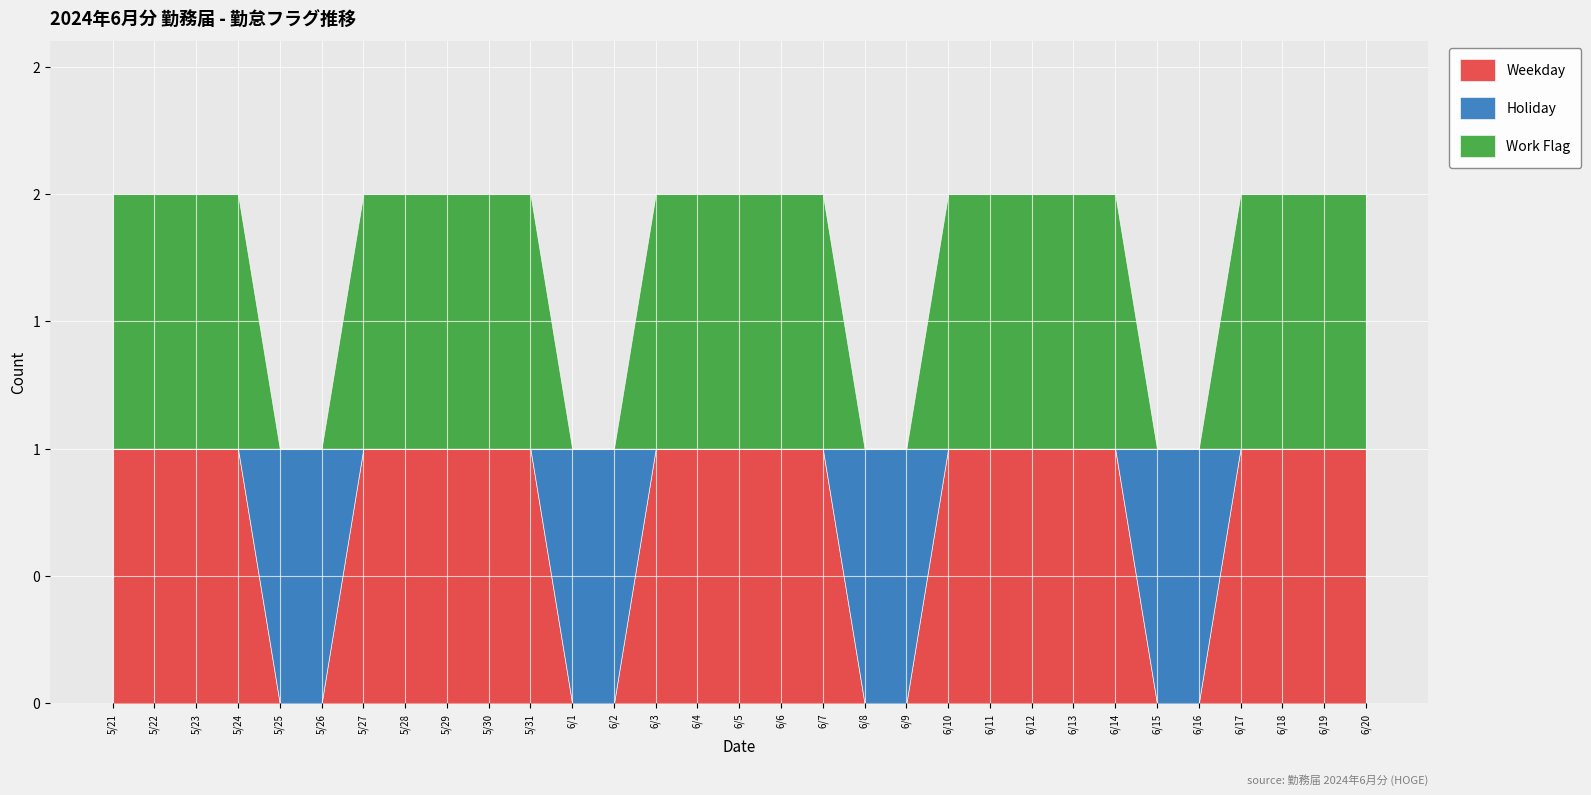

Is the value of Holiday at 6/15 greater than the value of Weekday at 6/7?

No